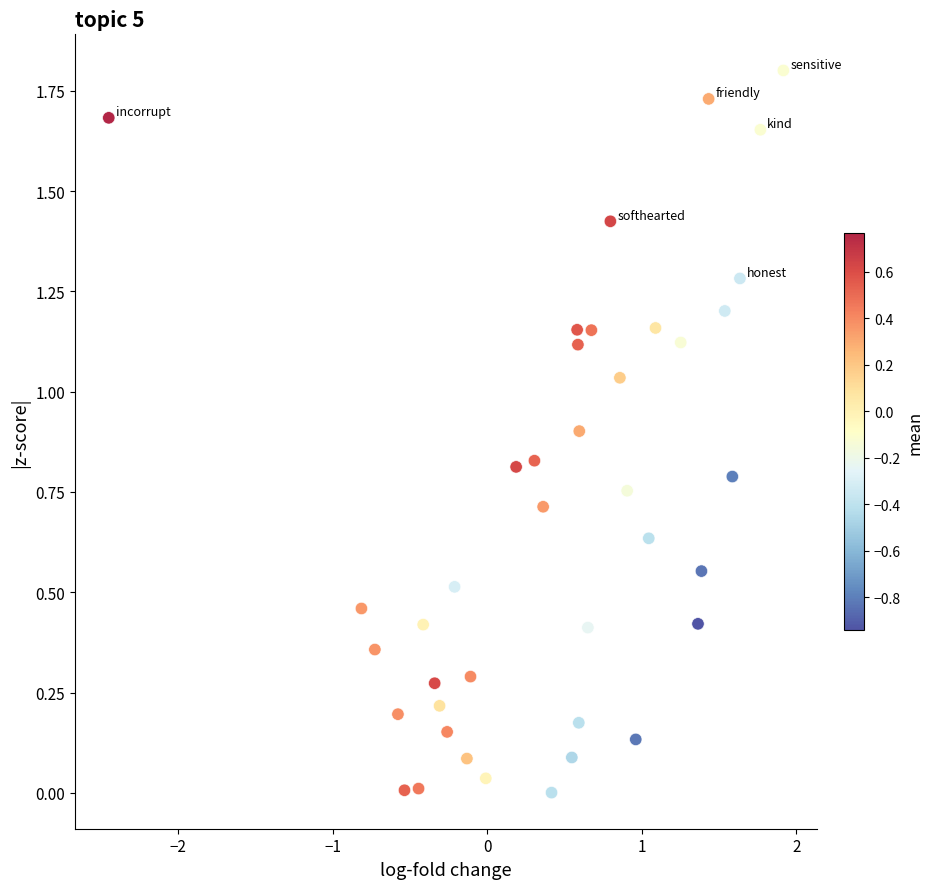

What is the range of X values (max minus min)?

4.4